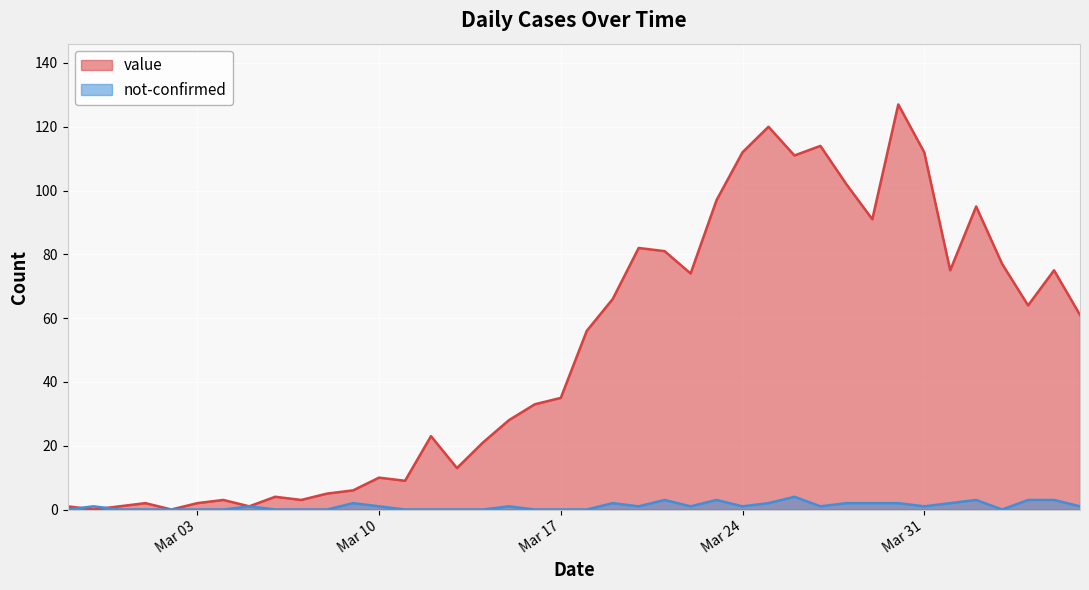

Reading right to left, transcribe all the data shown in this chart.

value: 61	75	64	77	95	75	112	127	91	102	114	111	120	112	97	74	81	82	66	56	35	33	28	21	13	23	9	10	6	5	3	4	1	3	2	0	2	1	0	1
not-confirmed: 1	3	3	0	3	2	1	2	2	2	1	4	2	1	3	1	3	1	2	0	0	0	1	0	0	0	0	1	2	0	0	0	1	0	0	0	0	0	1	0